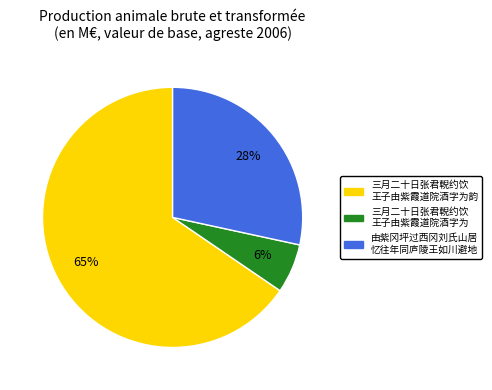

How many segments does this pie chart have?

3